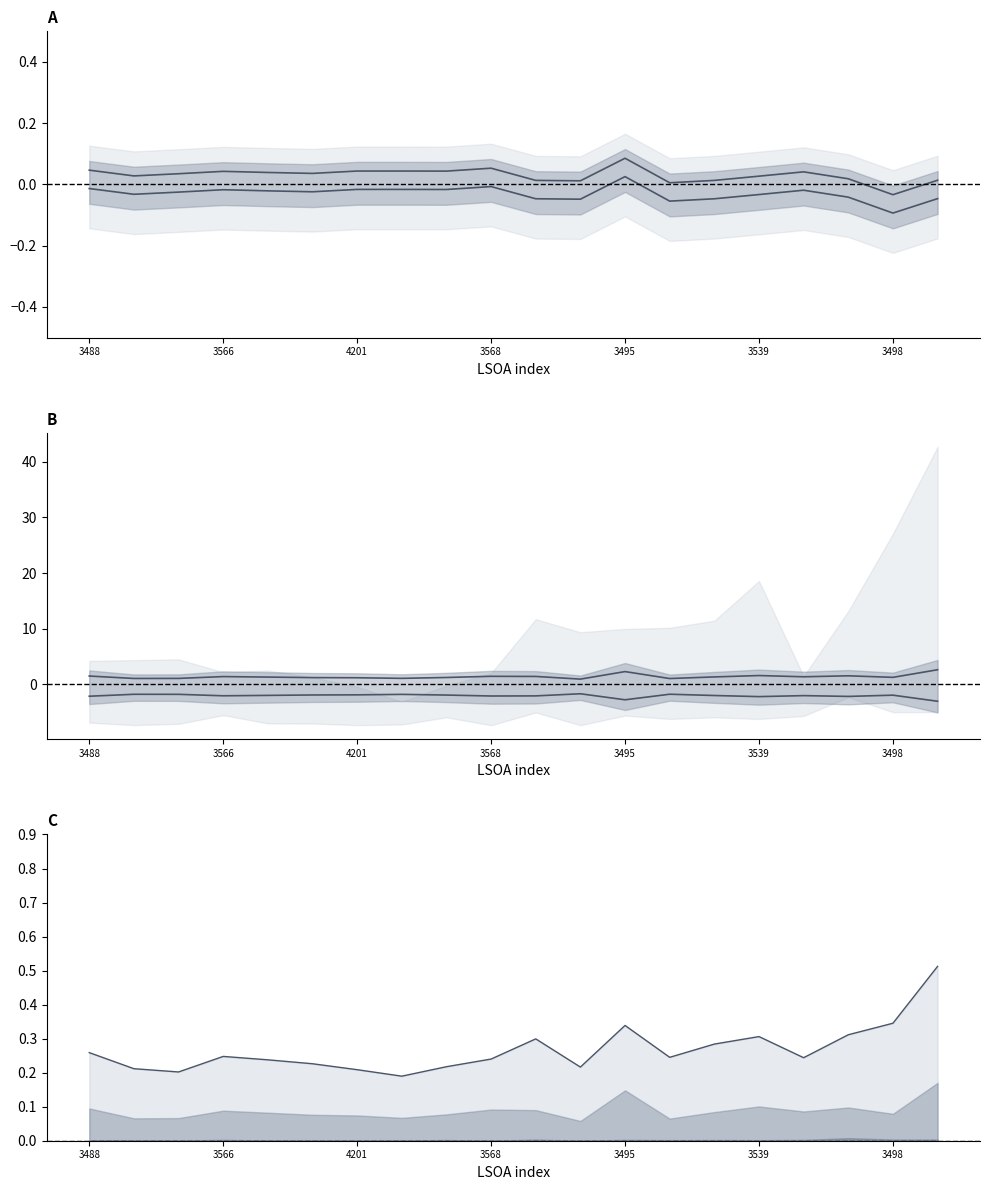

What is the total value across all series at 3539?

1.9